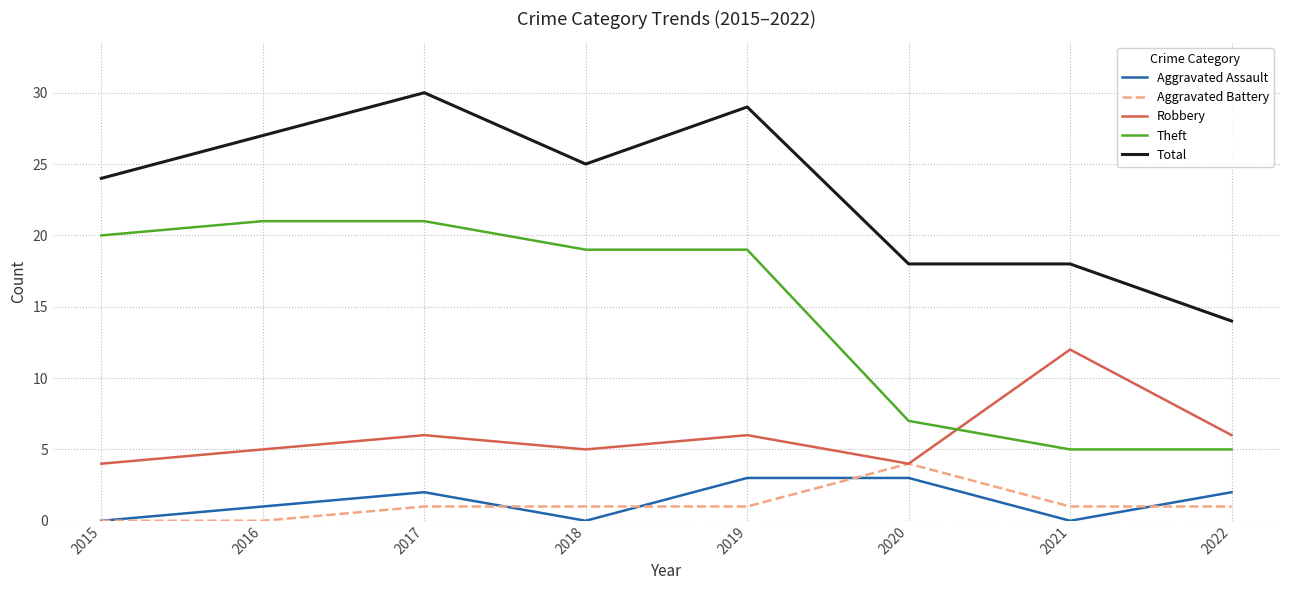

True or false: Theft and Total intersect in this chart.

False